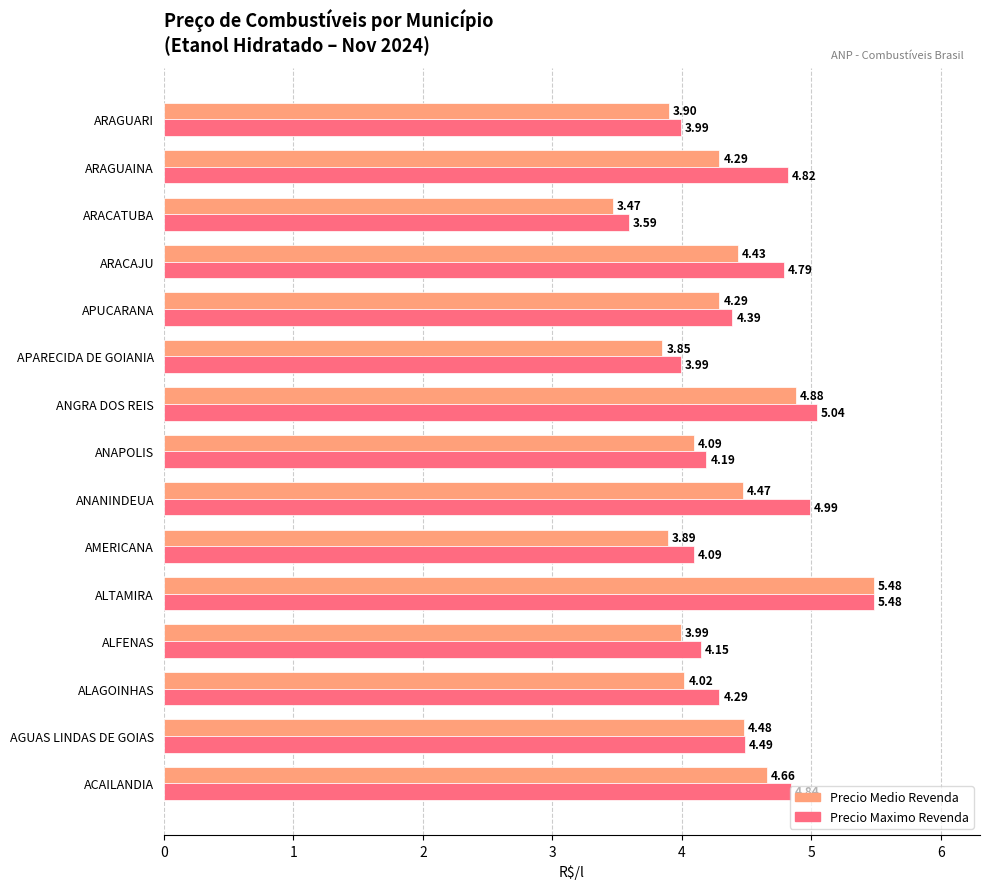

How many values in the Precio Maximo Revenda series are below 4?

3